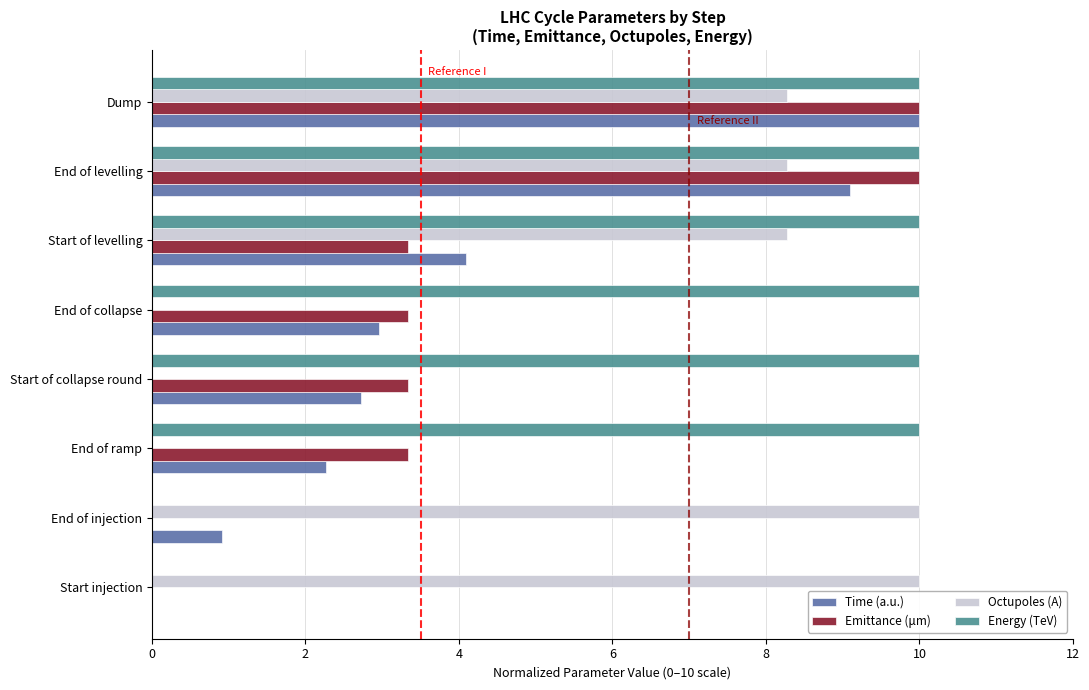

Is the value of Energy (TeV) at End of injection greater than the value of Time (a.u.) at Start of collapse round?

No